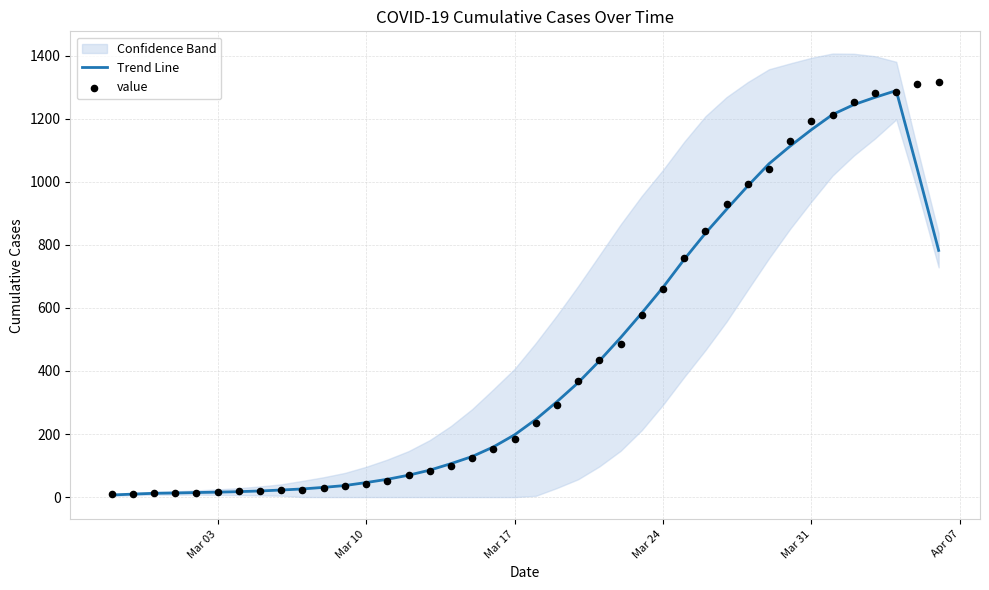

At which label is Trend Line closest to 648?

Mar 24